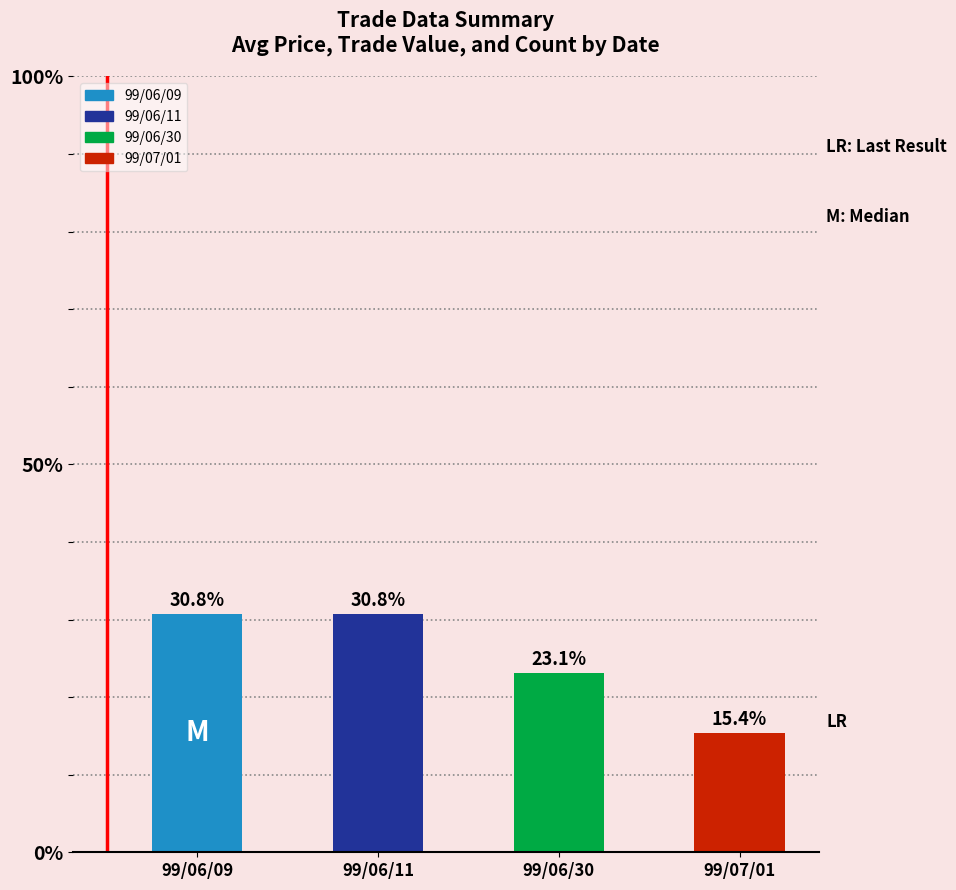

The value at 99/07/01 is 15.4. True or false?

True